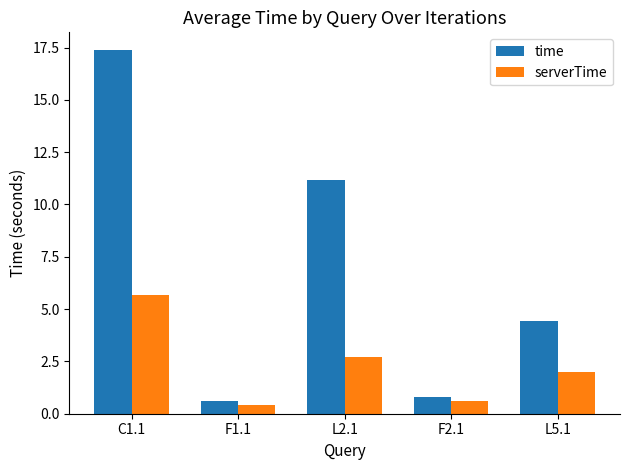

What is the sum of all time values?

34.4